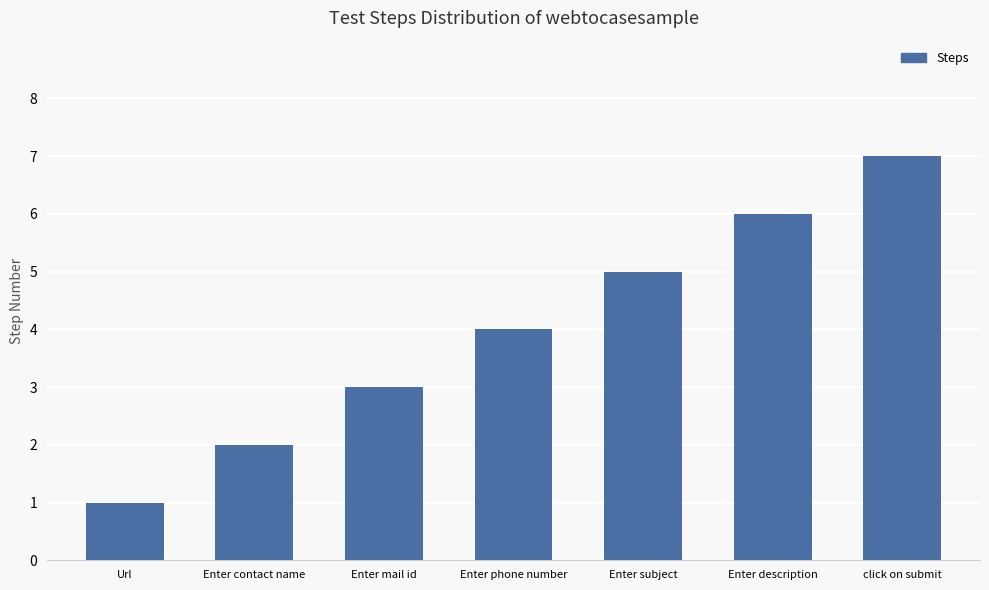

What position from the right is Enter description?

2